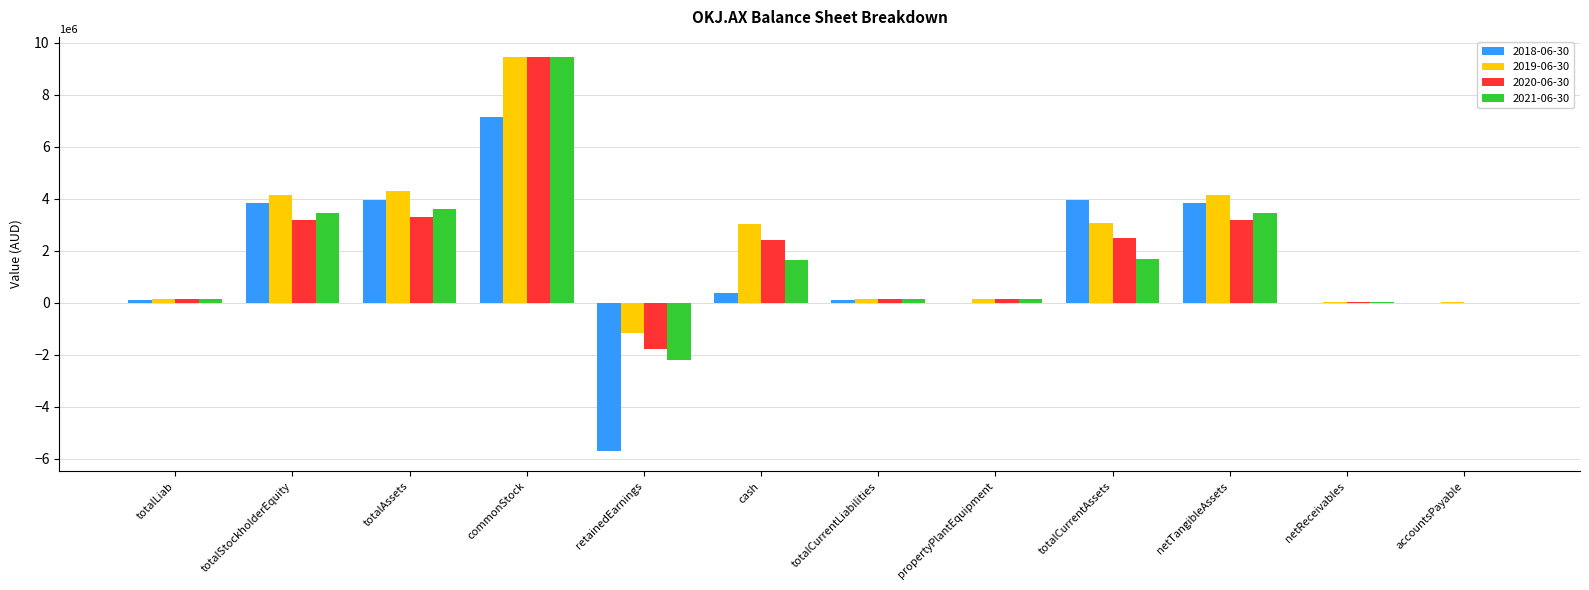

How many data points does each series have?

12